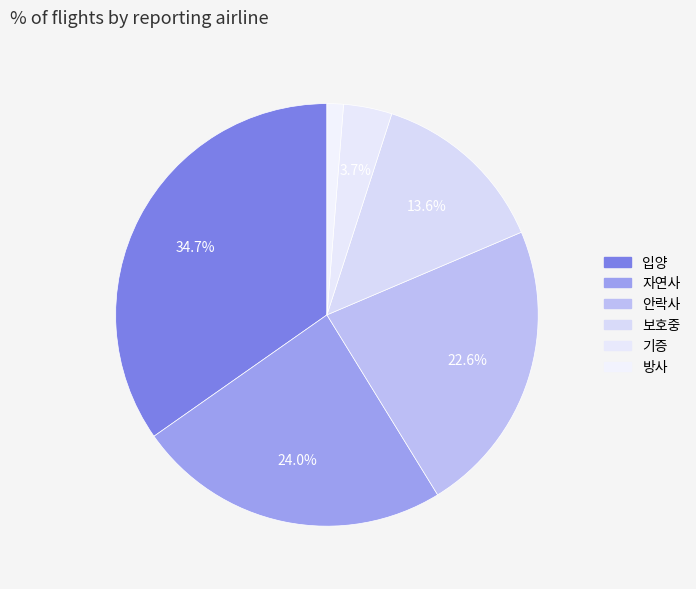

How many segments does this pie chart have?

6